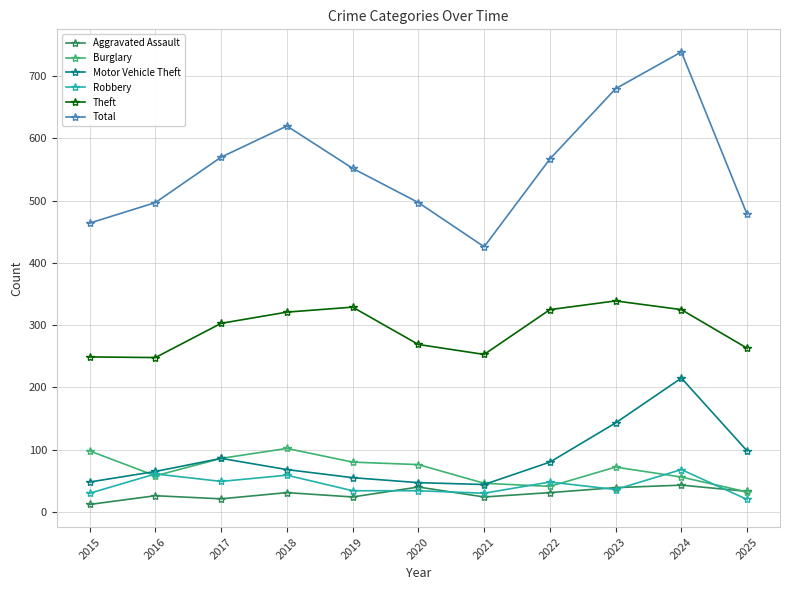

What is the average value of the Theft series?

293